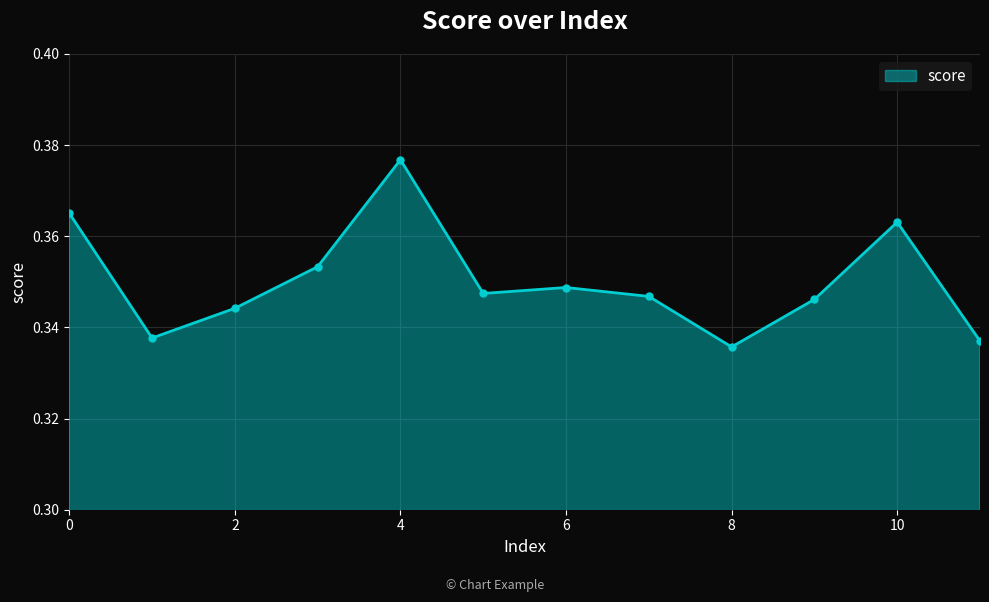

How many values are between 0 and 1?

12